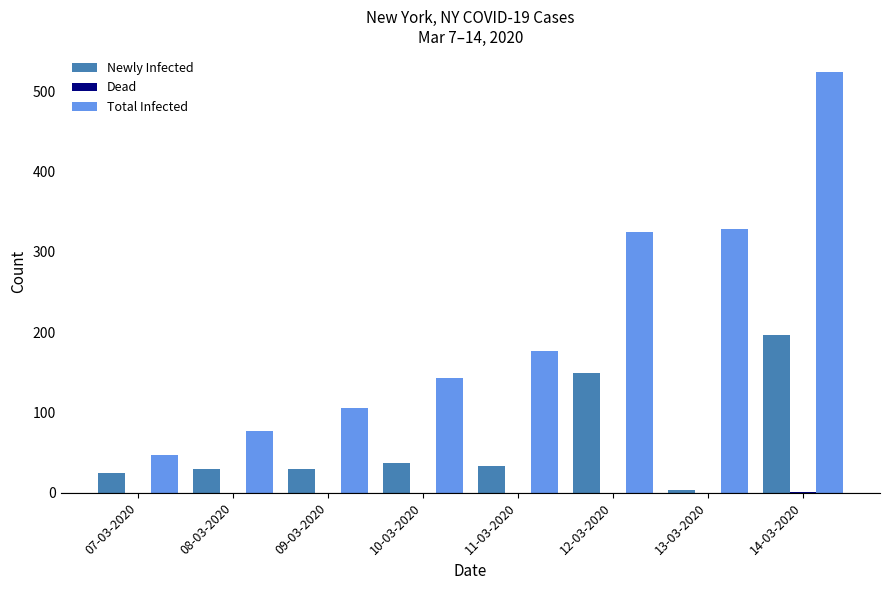

At which category is the sum across all series the highest?

14-03-2020